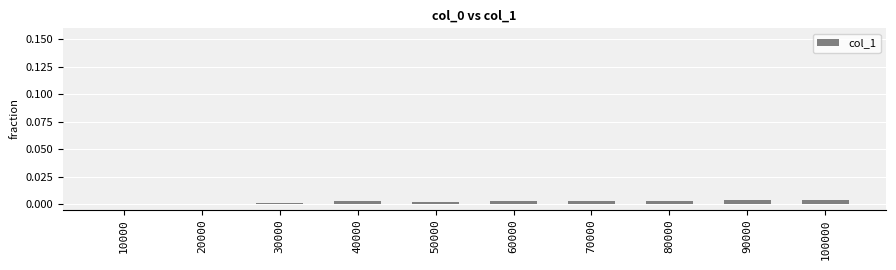

Is it true that the value at 20000 is 0.0?

True